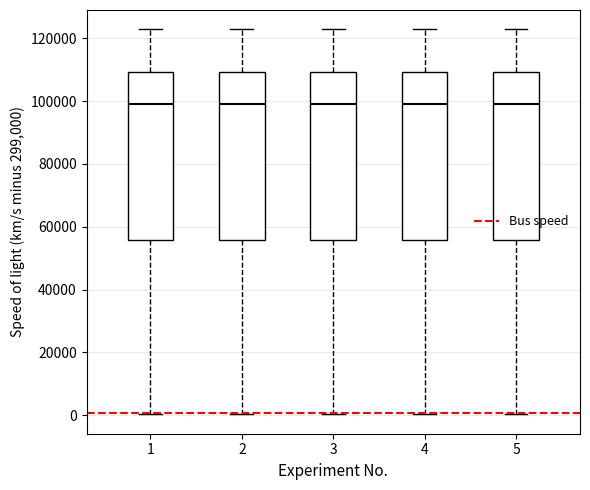

Where is the upper edge of the box at x = 2 on the y-axis? The values are not printed on the chart, so give them approximately, as read against the axis.

110000